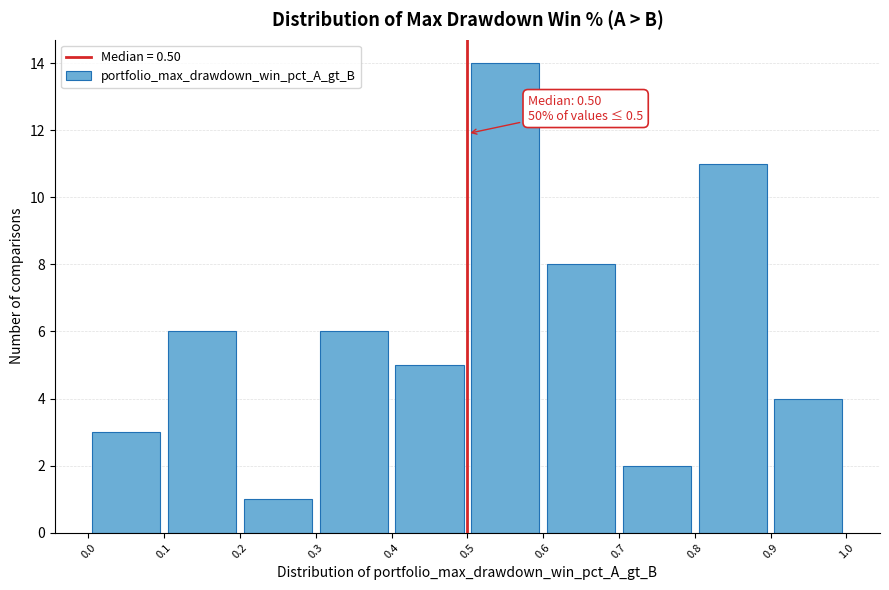

Which range on the x-axis has the tallest bar?

0.5 to 0.6